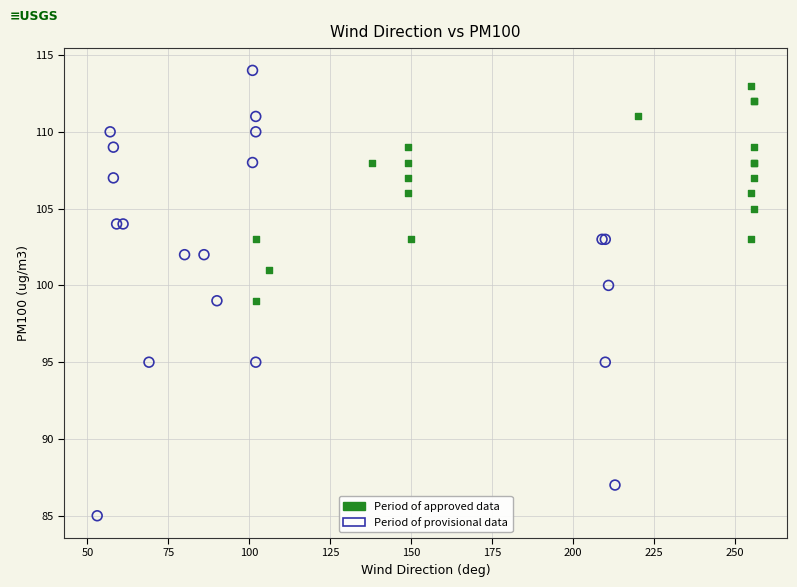

Which series reaches the minimum Y coordinate?

Period of provisional data